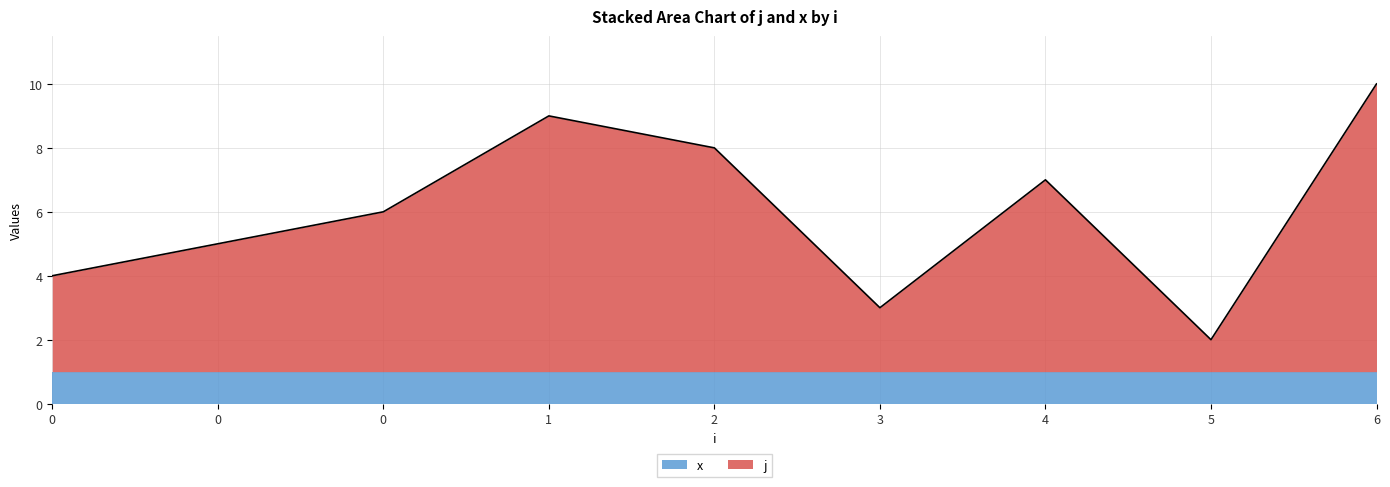

Reading left to right, transcribe all the data shown in this chart.

0=4	0=5	0=6	1=9	2=8	3=3	4=7	5=2	6=10